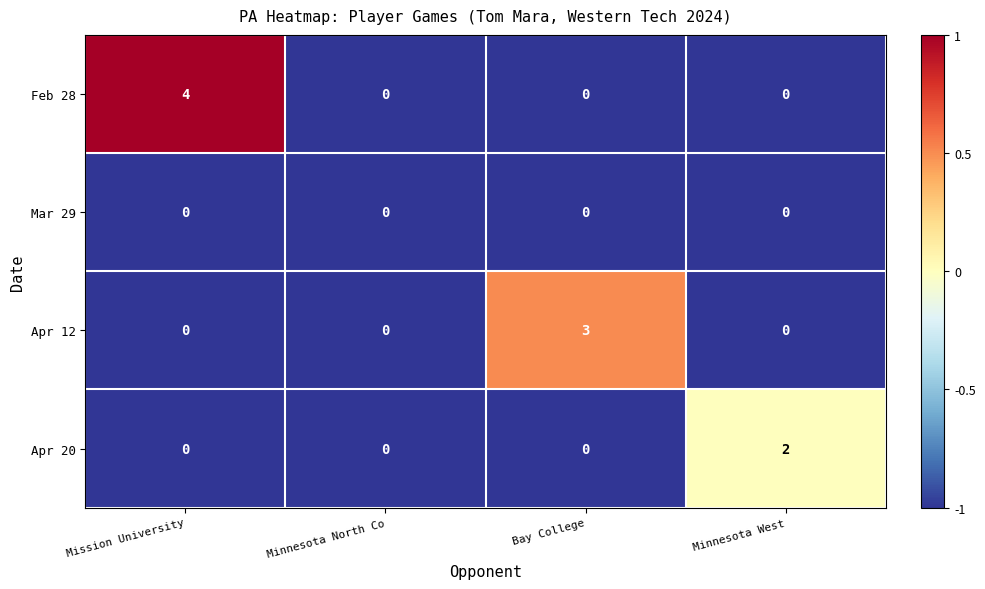

Rank the series by their maximum value, from highest to lowest.

Feb 28, Apr 12, Apr 20, Mar 29